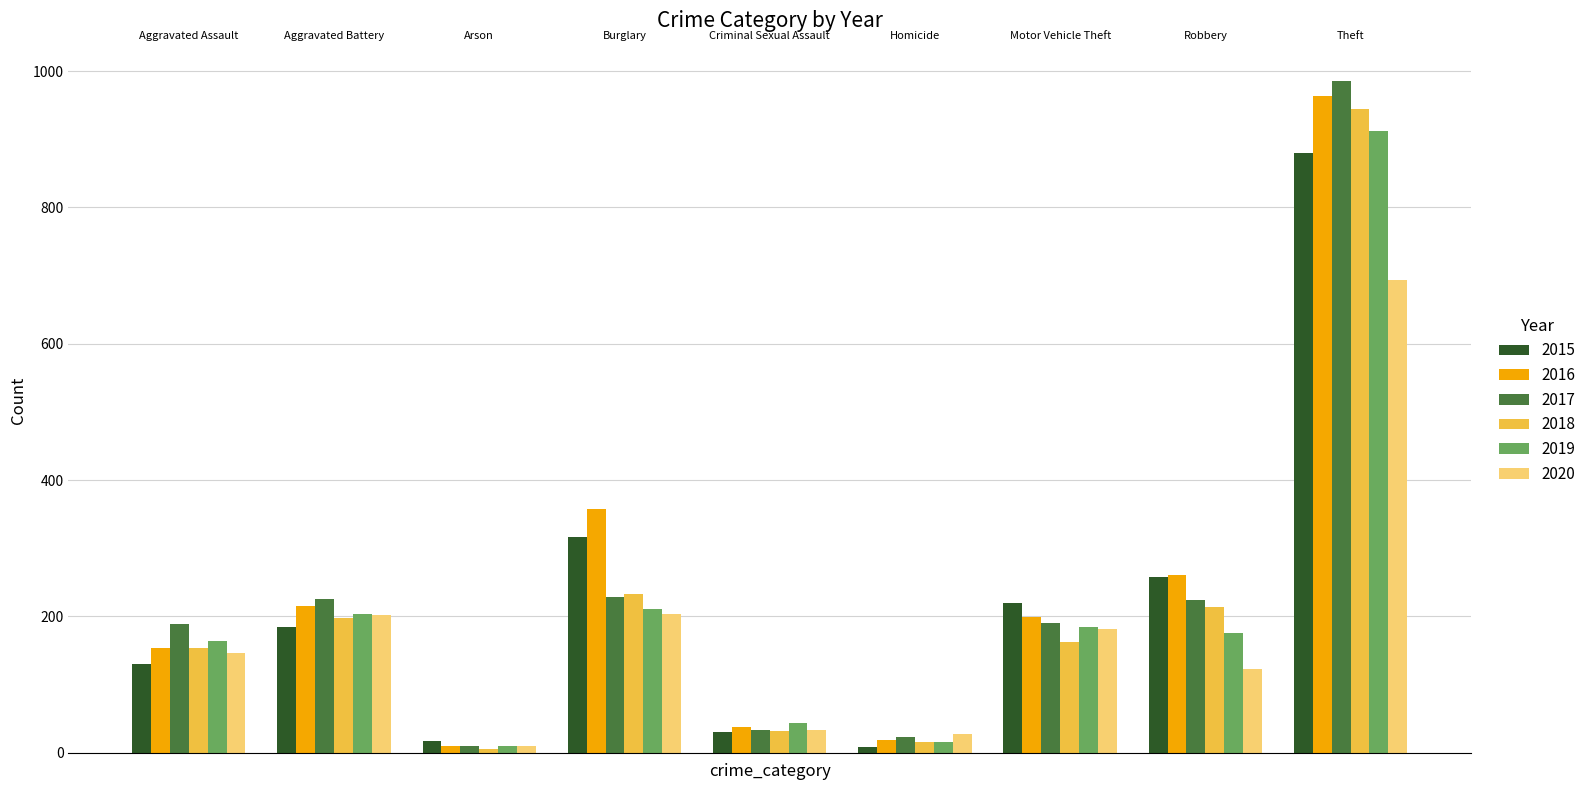

What is the maximum value for 2017?

985